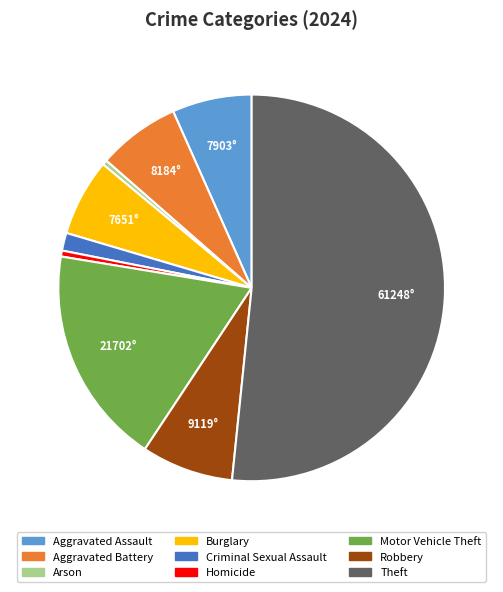

Is it true that Arson is 0% of the pie?

True